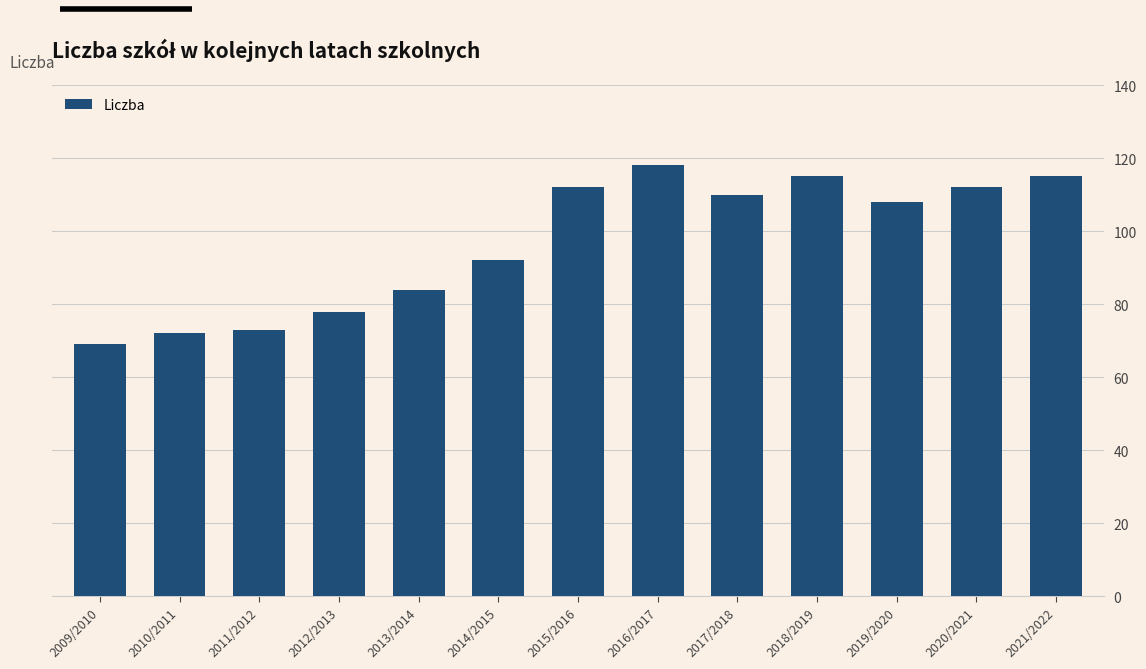

Reading right to left, what are all the values shown in this chart?

2021/2022=115	2020/2021=112	2019/2020=108	2018/2019=115	2017/2018=110	2016/2017=118	2015/2016=112	2014/2015=92	2013/2014=84	2012/2013=78	2011/2012=73	2010/2011=72	2009/2010=69